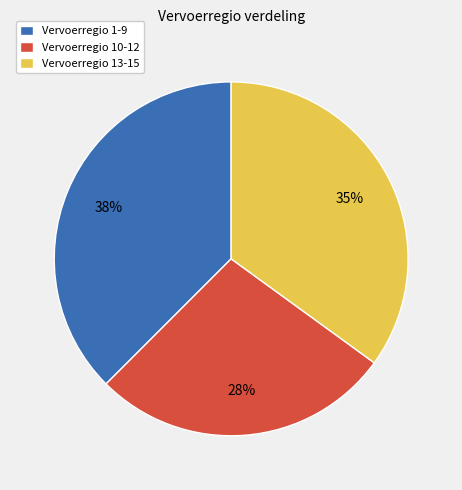

Do Vervoerregio 13-15 and Vervoerregio 10-12 together represent more than half of the pie?

Yes